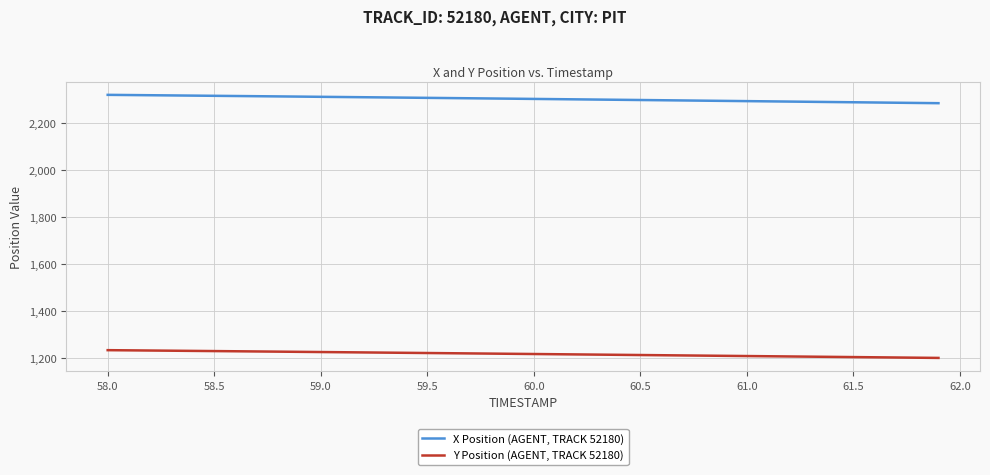

What is the sum of all Y Position (AGENT, TRACK 52180) values?

48699.5